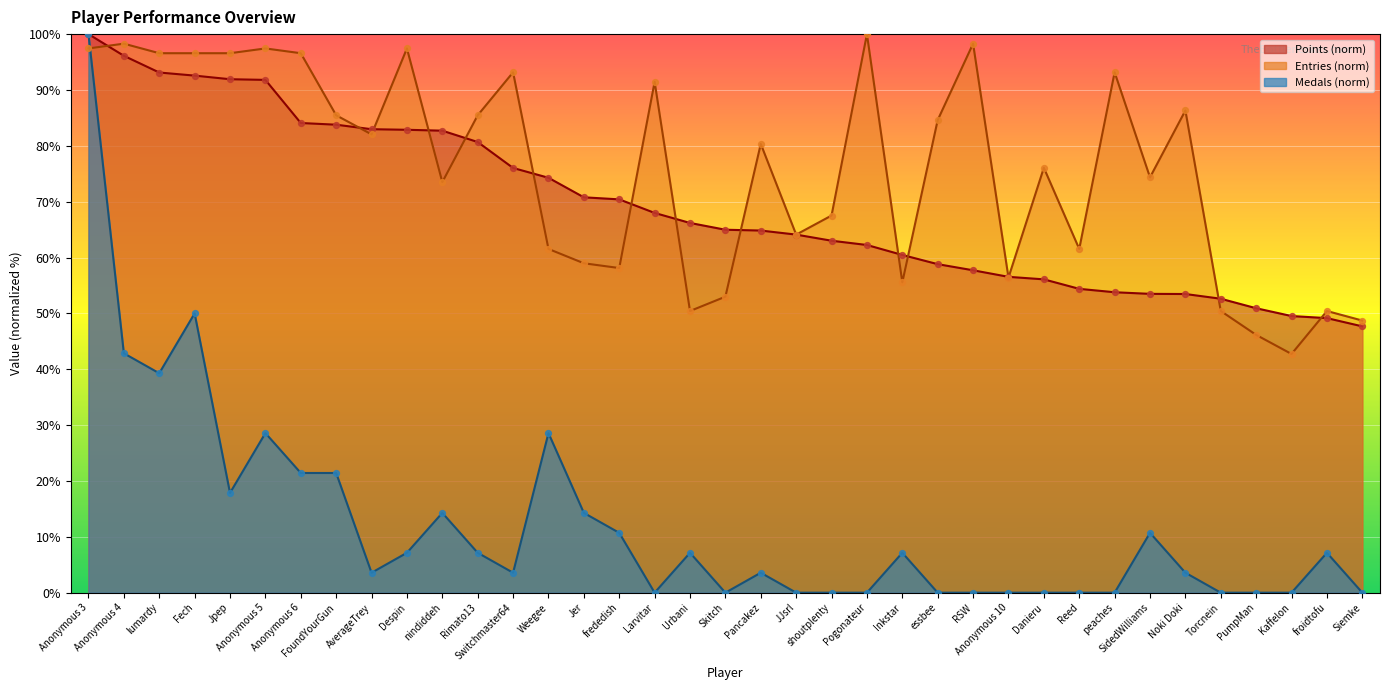

Which series contains the lowest Y value?

Medals